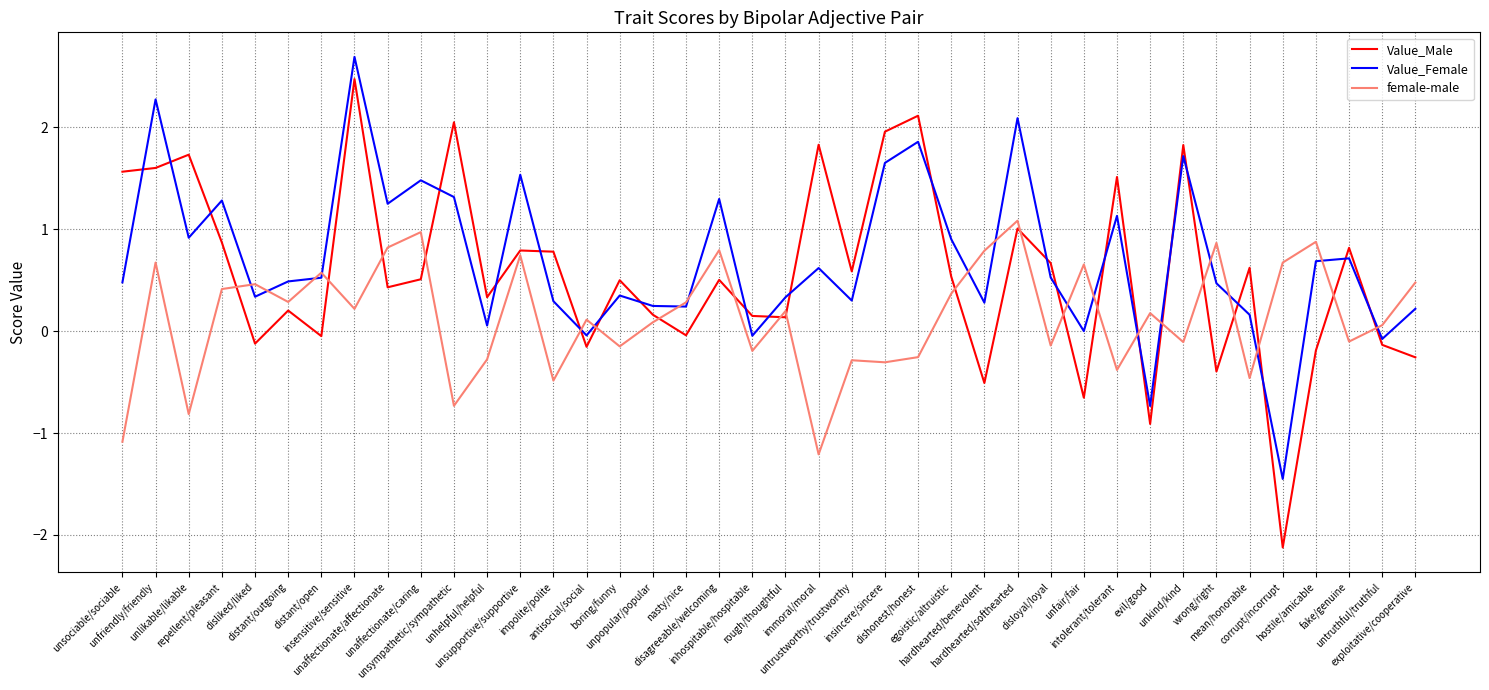

List the series in order of their overall mean, lowest first.

female-male, Value_Male, Value_Female